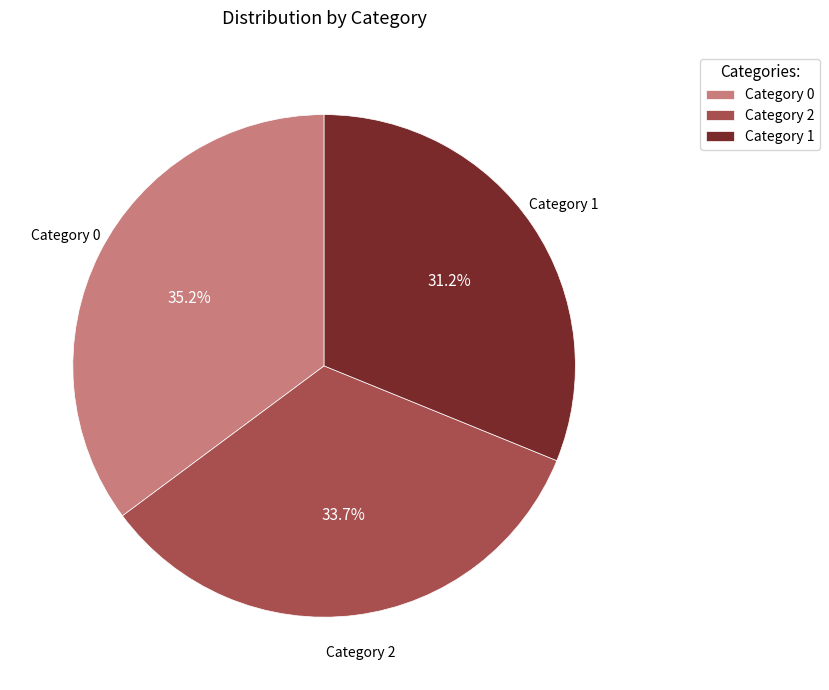

What is the ratio of the value at Category 1 to the value at Category 0?

0.9